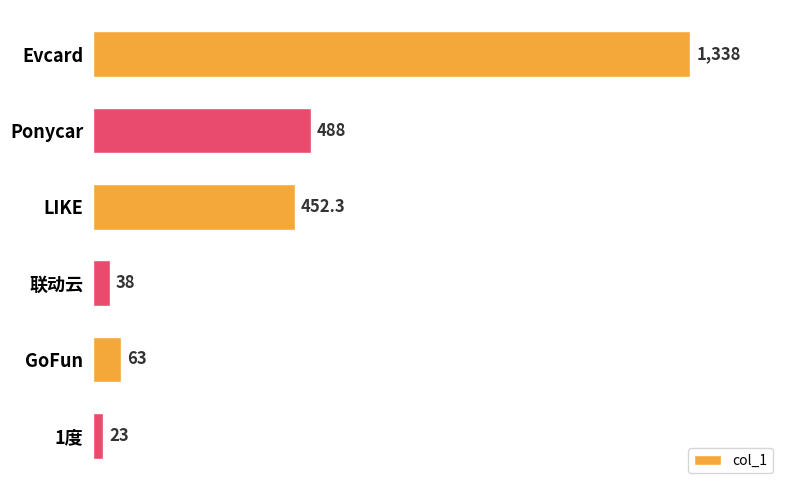

Reading top to bottom, list all the values displayed in this chart.

1338.0	488.0	452.3	38.0	63.0	23.0